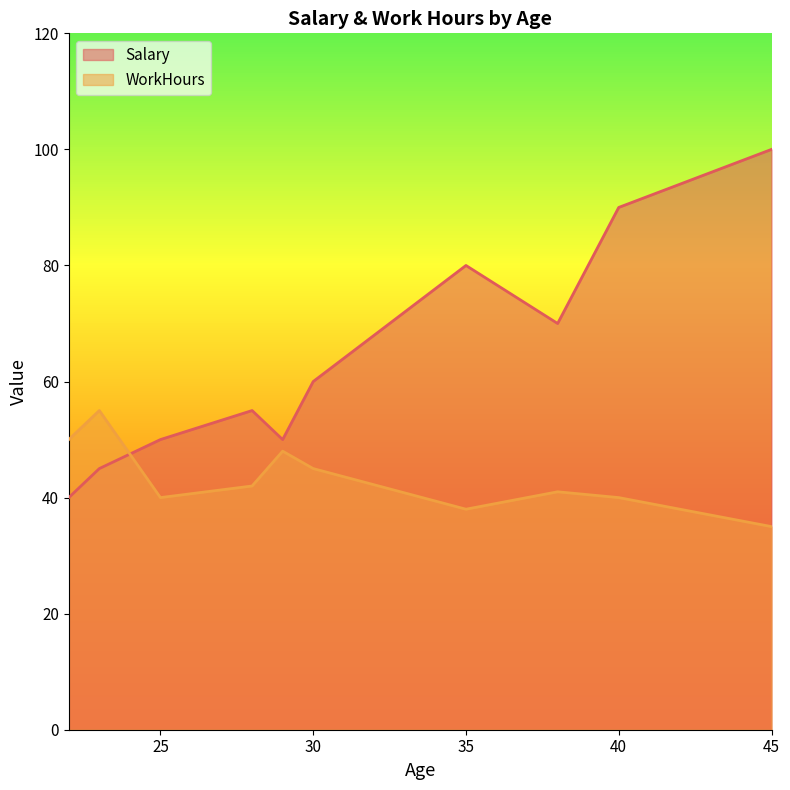

What is the average value of the WorkHours series?

43